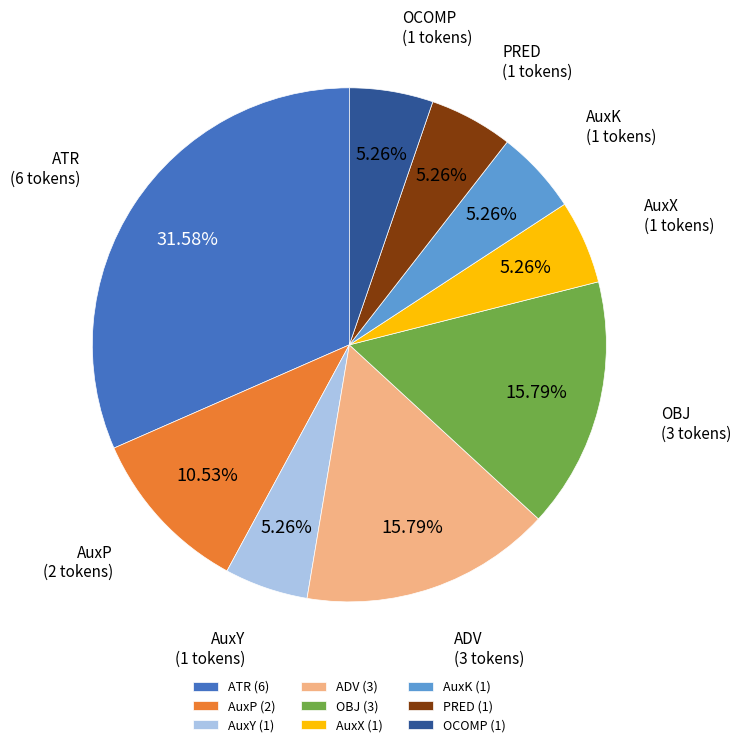

How many slices are in this pie chart?

9